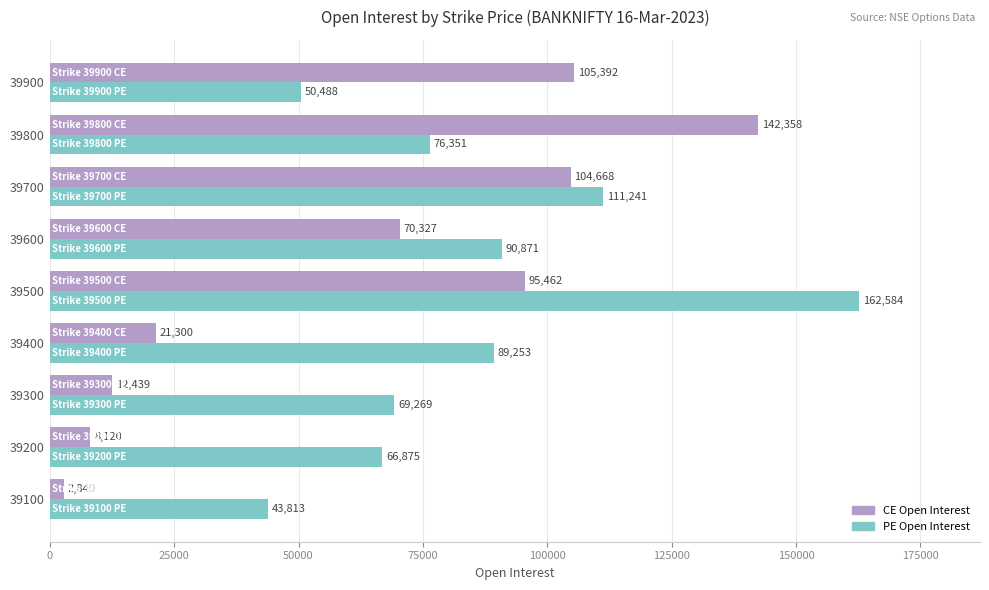

The PE Open Interest series shows 152171 at 39700. True or false?

False